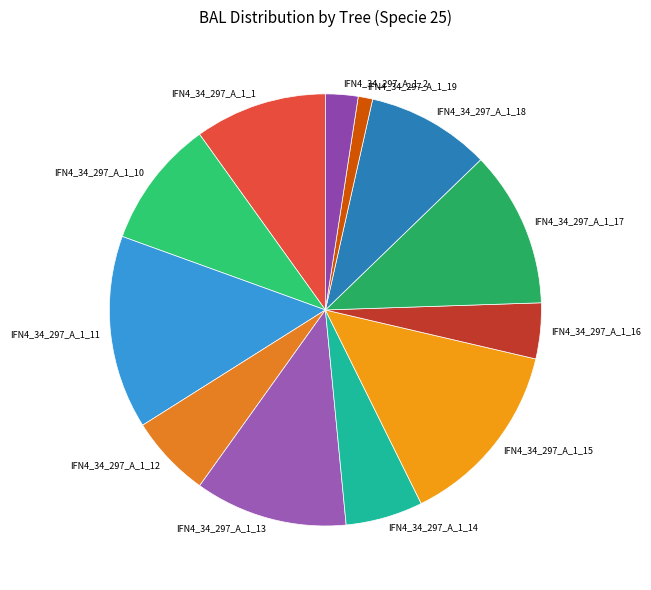

What is the ratio of the value at IFN4_34_297_A_1_11 to the value at IFN4_34_297_A_1_18?

1.6